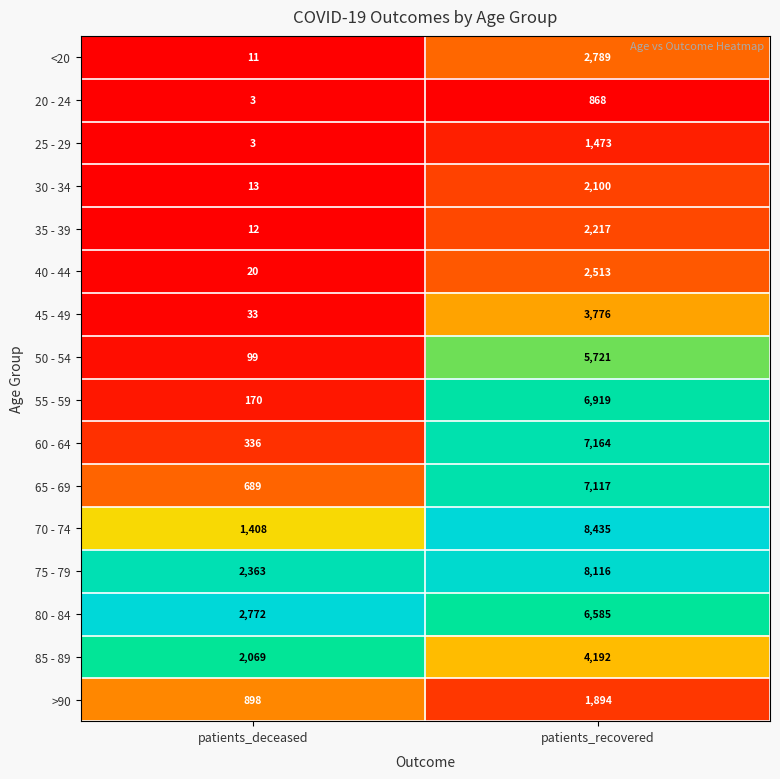

Rank the series at patients_recovered from highest to lowest value.

70 - 74, 75 - 79, 60 - 64, 65 - 69, 55 - 59, 80 - 84, 50 - 54, 85 - 89, 45 - 49, <20, 40 - 44, 35 - 39, 30 - 34, >90, 25 - 29, 20 - 24